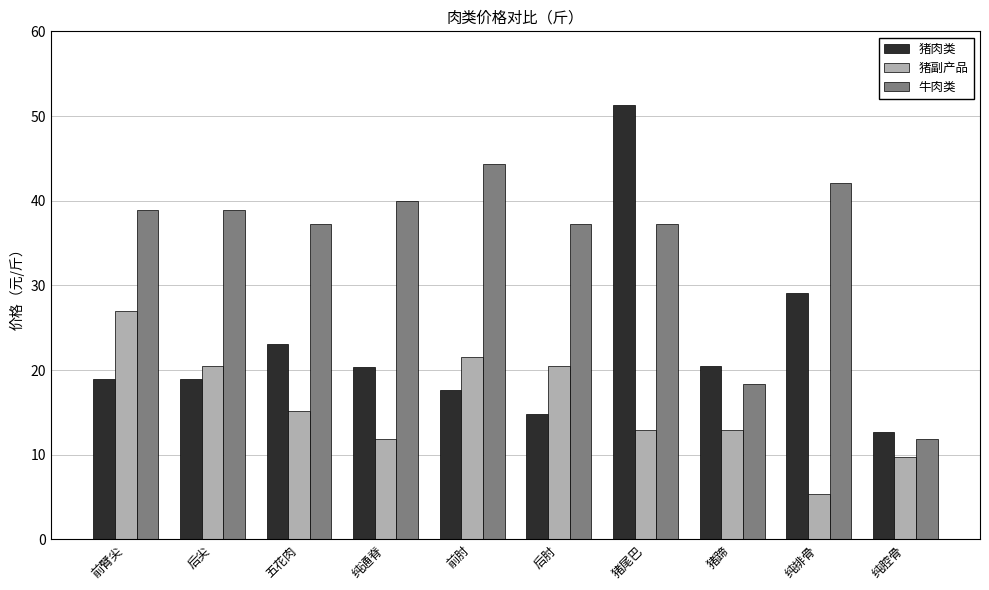

List the series in order of their peak value, lowest first.

猪副产品, 牛肉类, 猪肉类